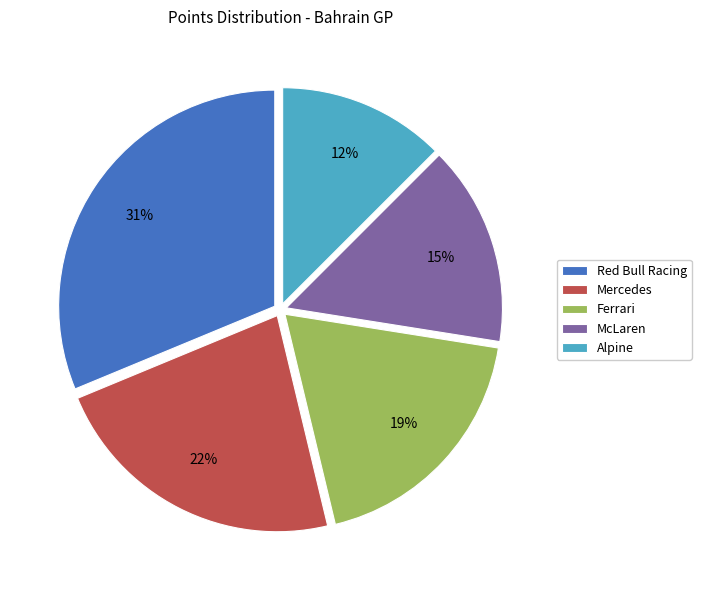

Is it true that Alpine is 12% of the pie?

True